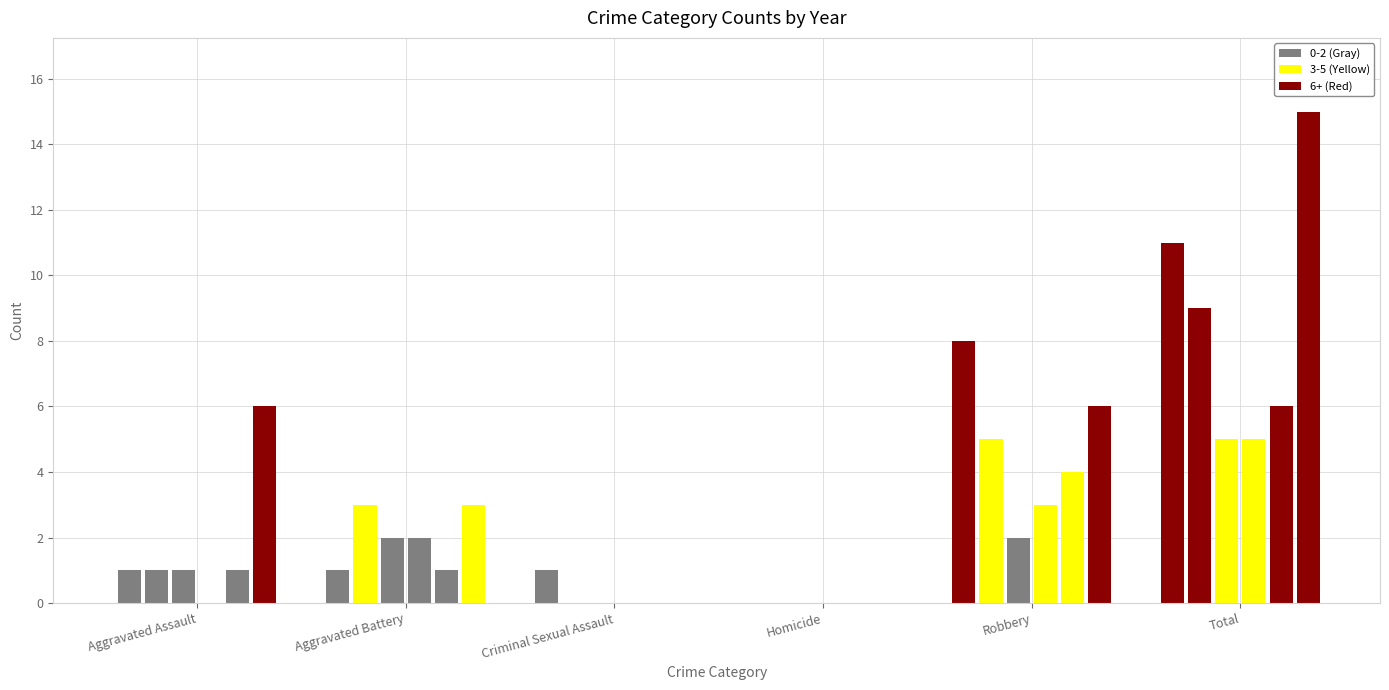

Which category has the lowest value in the 2024 series?

Criminal Sexual Assault